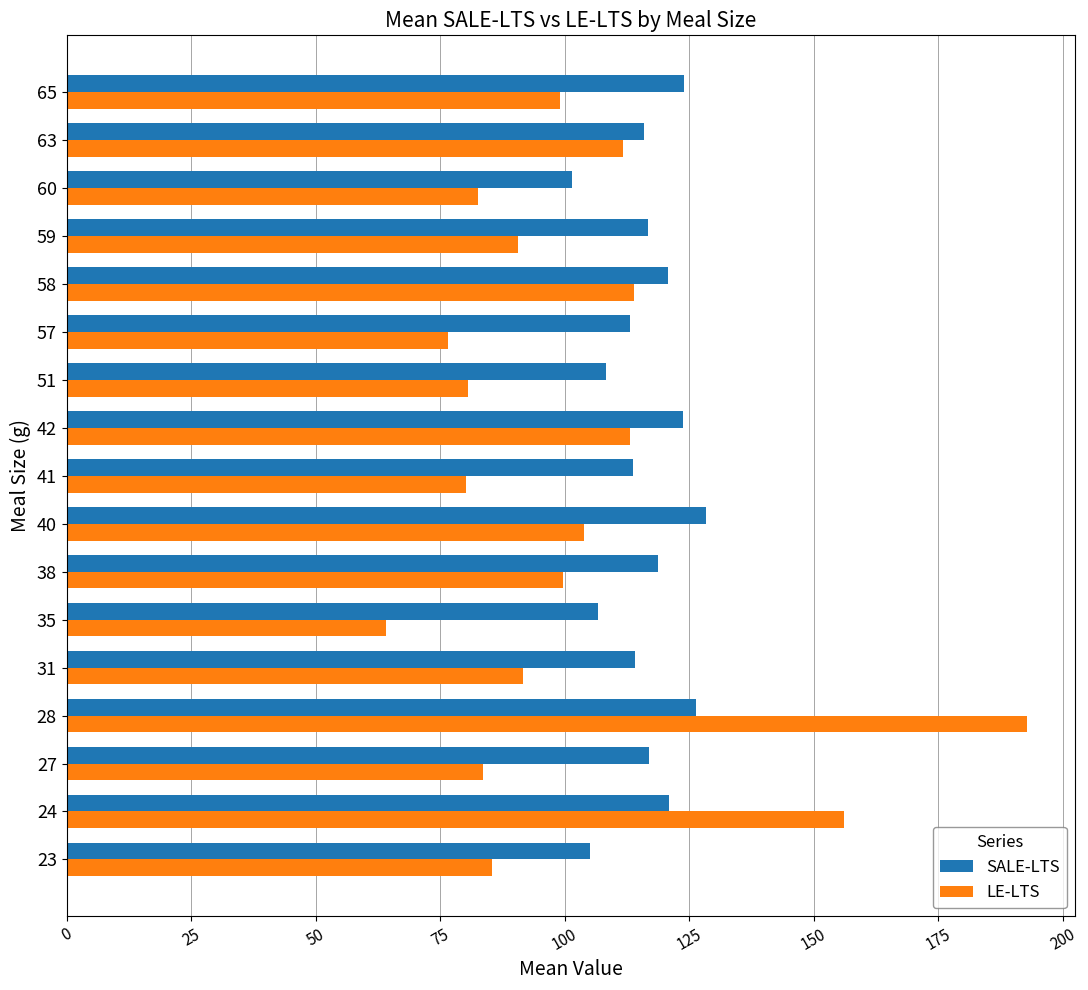

What are all the series names shown in the legend?

SALE-LTS, LE-LTS